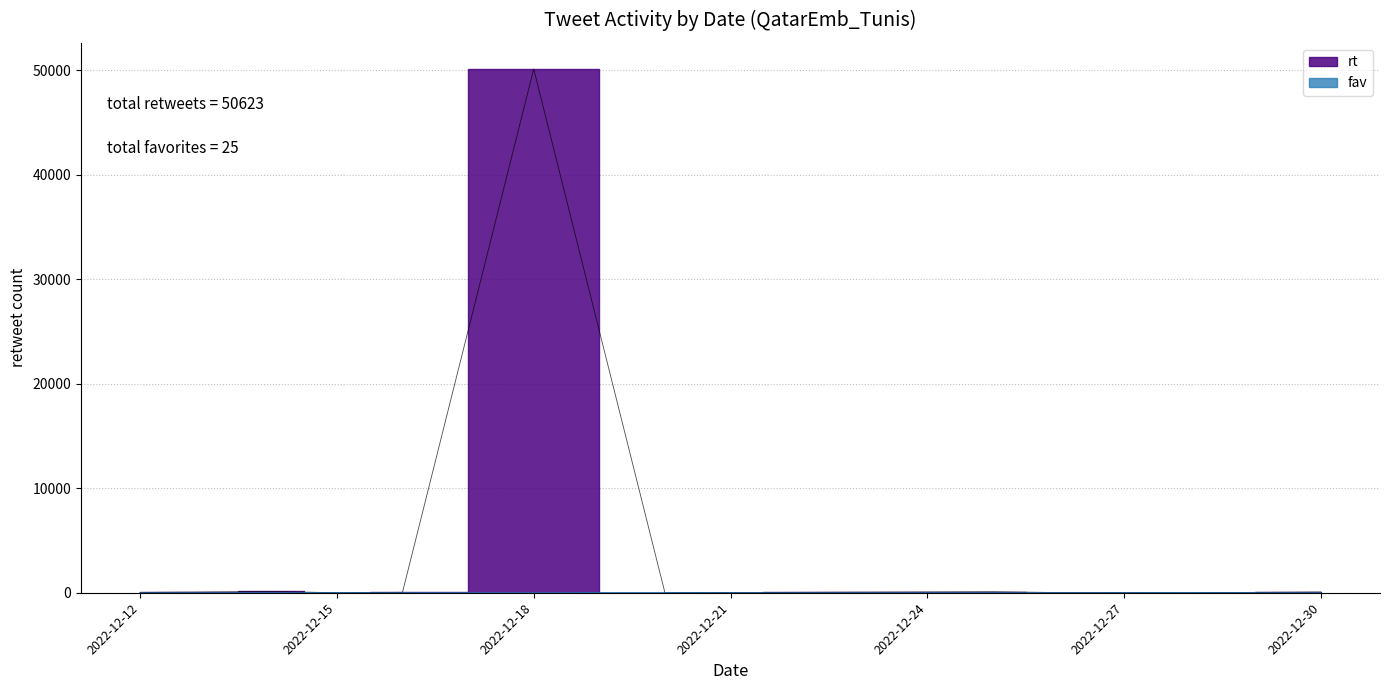

Which series has the widest spread of values?

rt